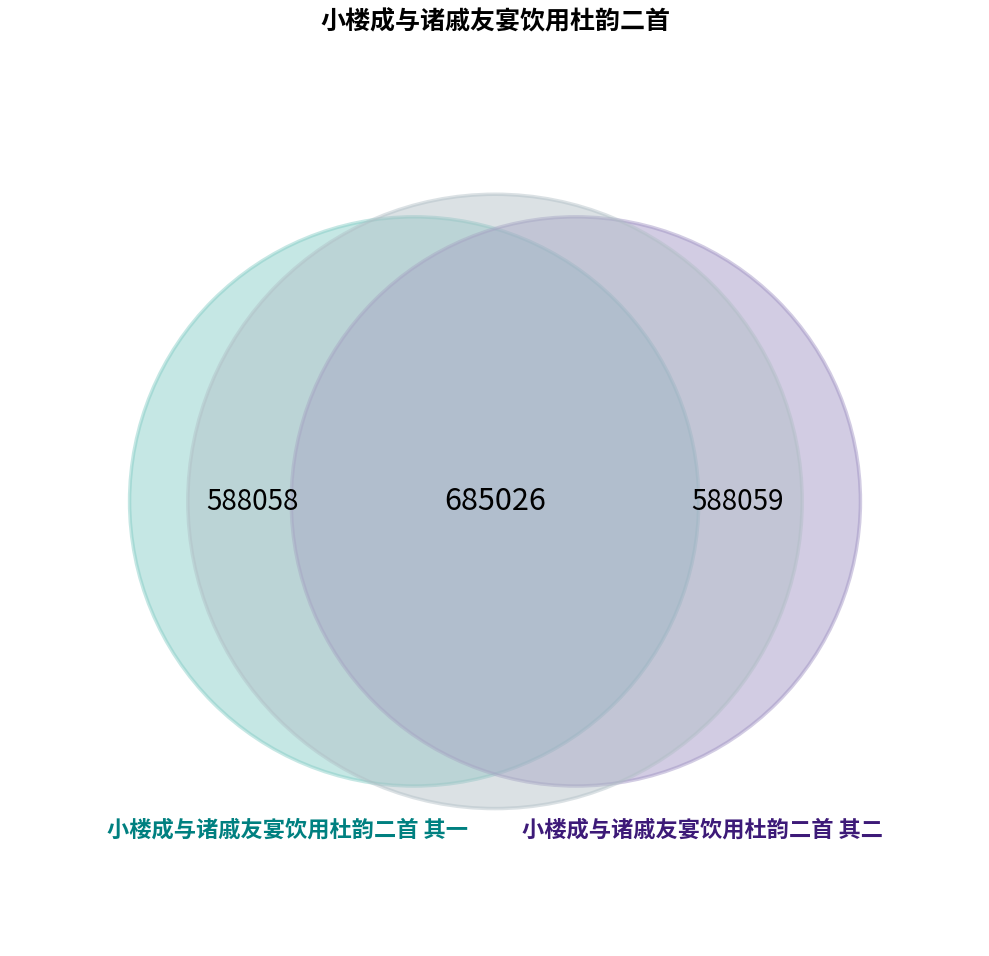

Which category has the smallest portion of the pie?

小楼成与诸戚友宴饮用杜韵二首 其一